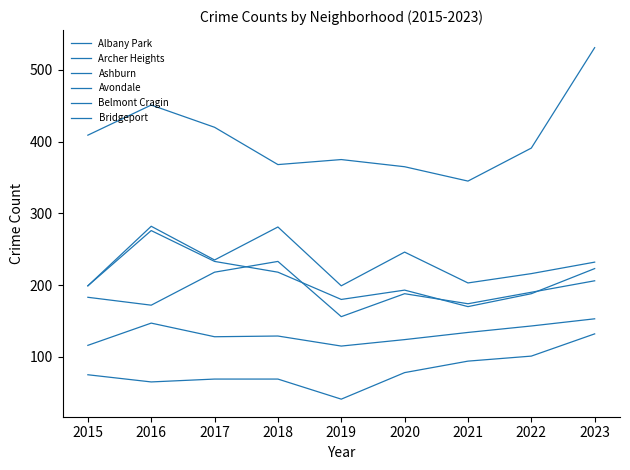

How many lines are shown in the chart?

6